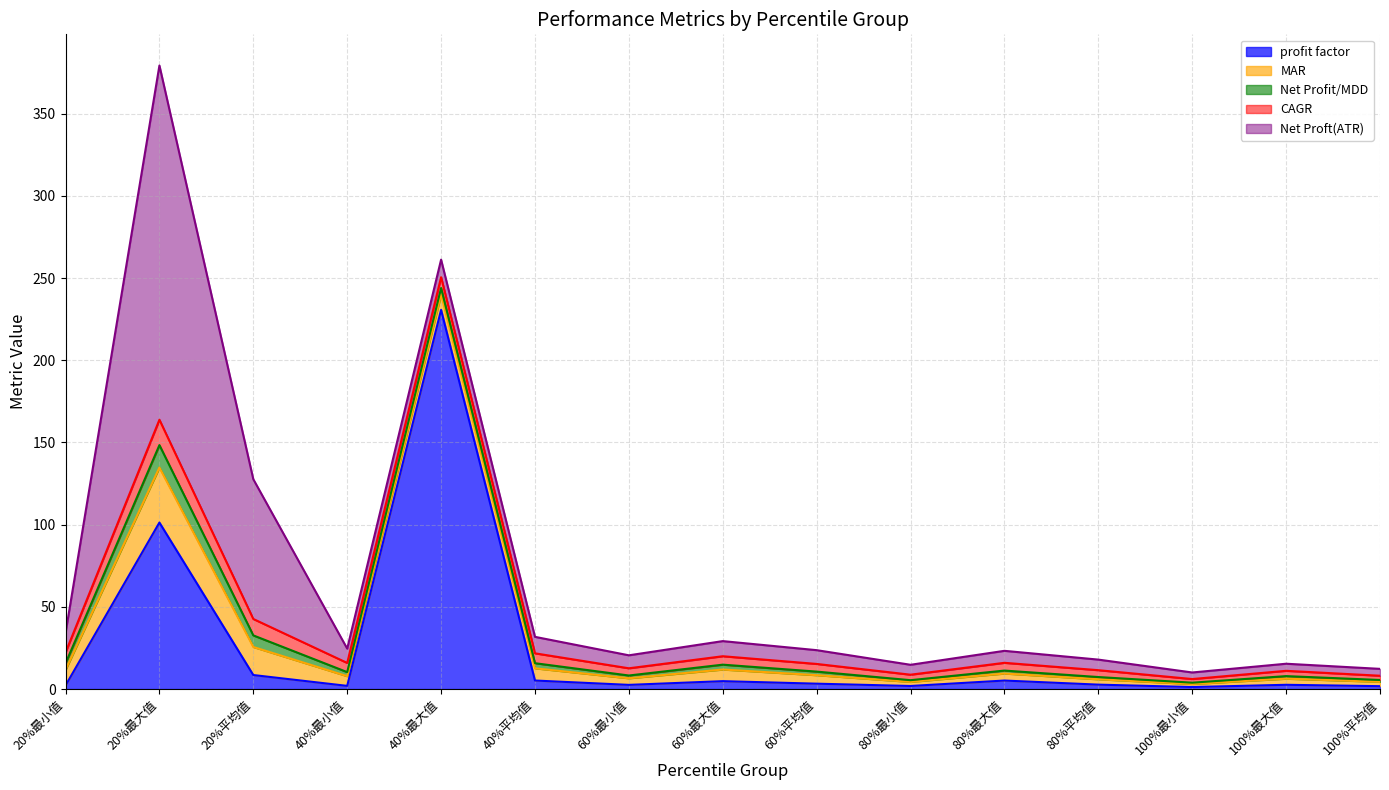

List the labels in order of MAR value, smallest first.

100%最小值, 80%最小值, 100%平均值, 80%平均值, 100%最大值, 60%最小值, 80%最大值, 60%平均值, 40%最小值, 60%最大值, 40%平均值, 40%最大值, 20%最小值, 20%平均值, 20%最大值